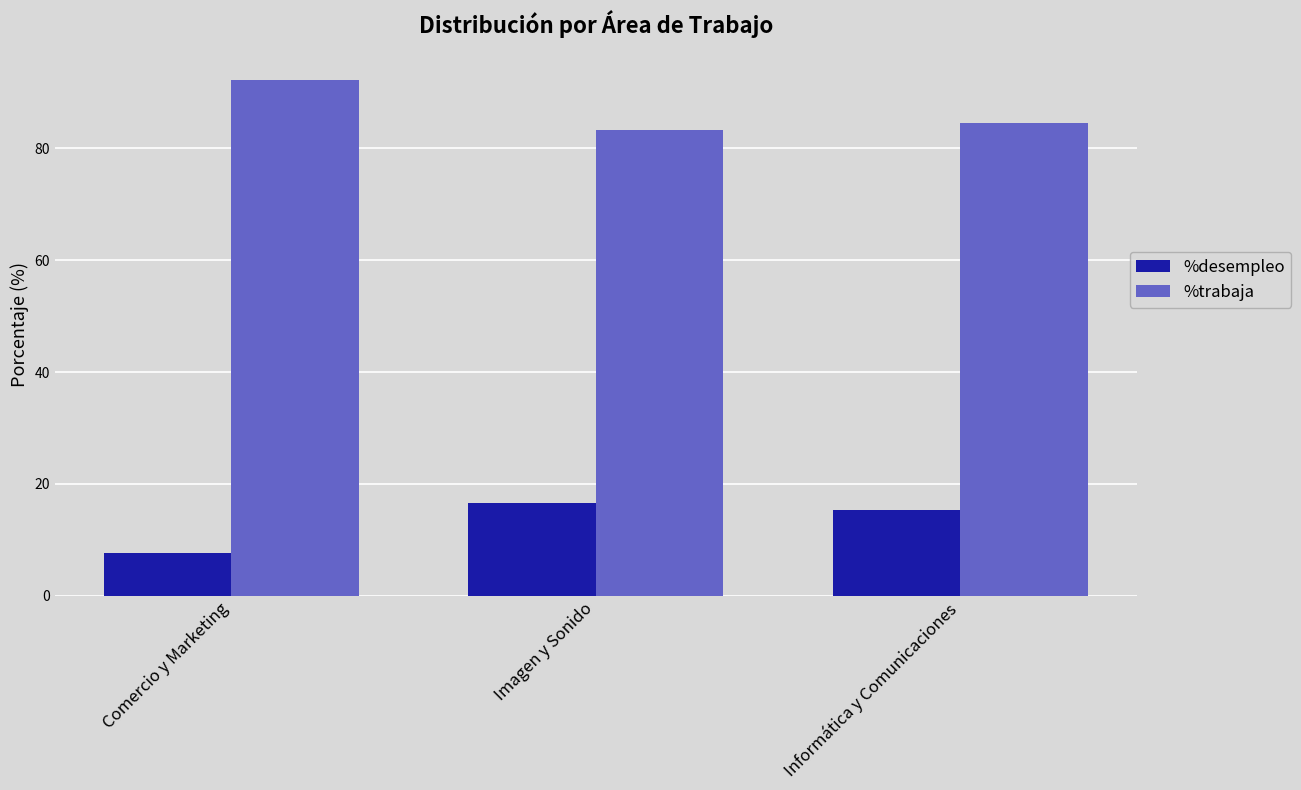

Read the %trabaja value at Imagen y Sonido.

83.3